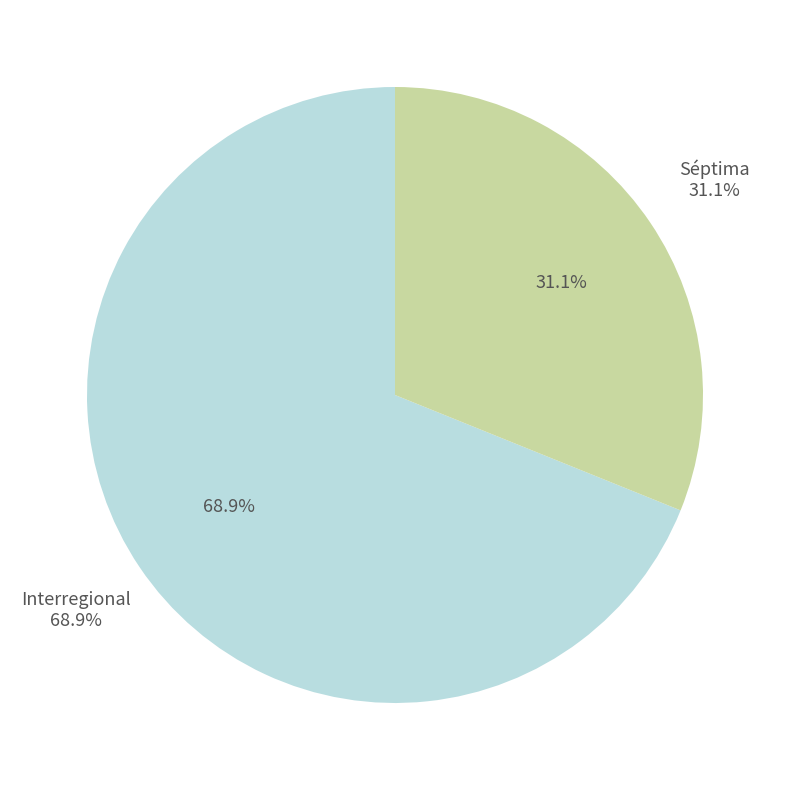

Do Séptima and Interregional together represent more than half of the pie?

Yes